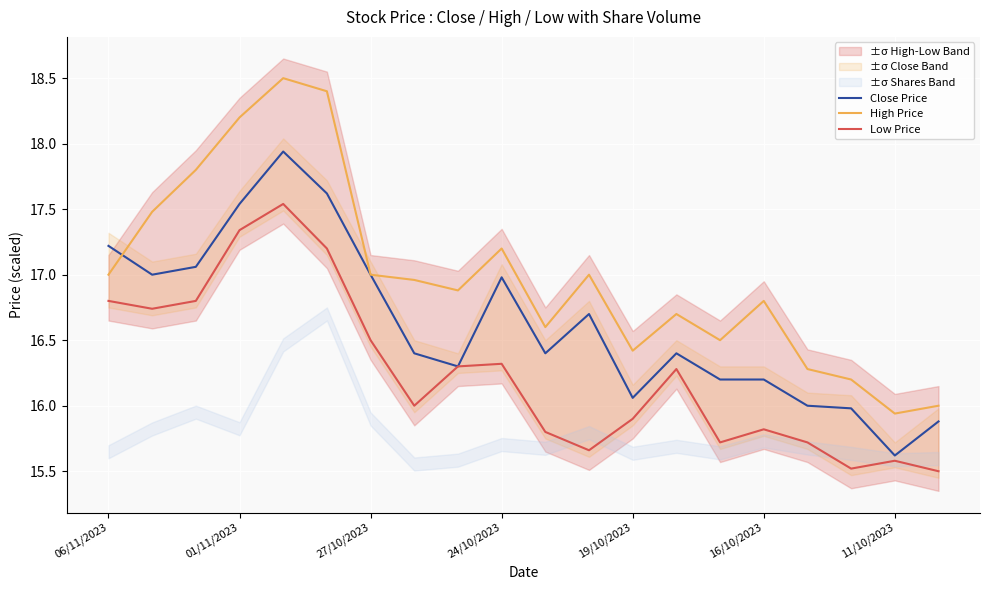

True or false: High Price and Low Price intersect in this chart.

False